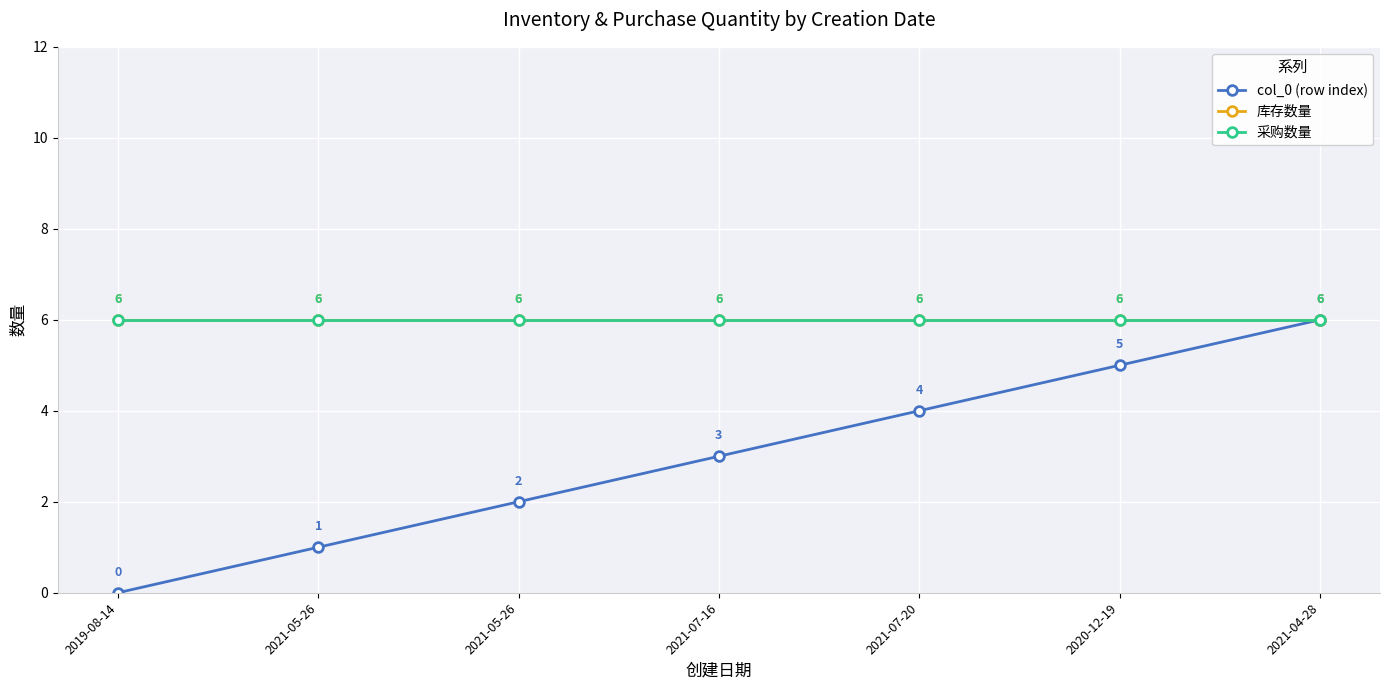

Reading left to right, transcribe all the data shown in this chart.

col_0 (row index): 0	1	2	3	4	5	6
库存数量: 6	6	6	6	6	6	6
采购数量: 6	6	6	6	6	6	6